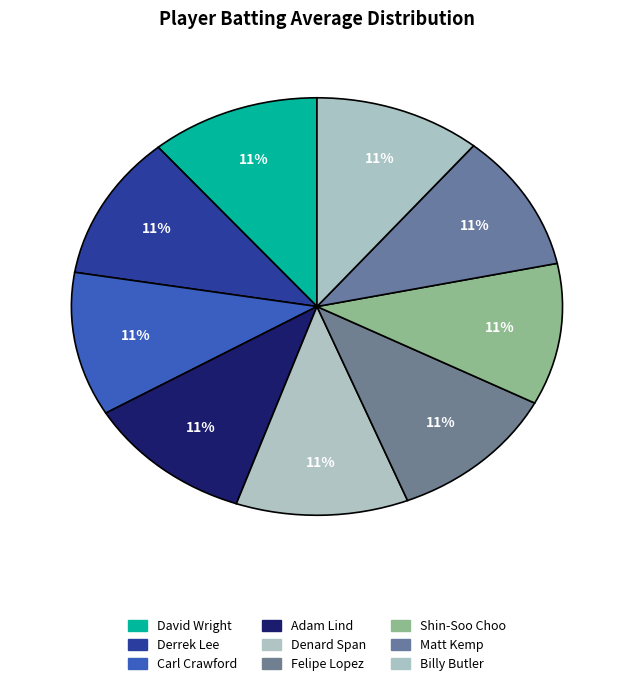

To the nearest percent, what is the combined percentage of Billy Butler and Denard Span?

22%